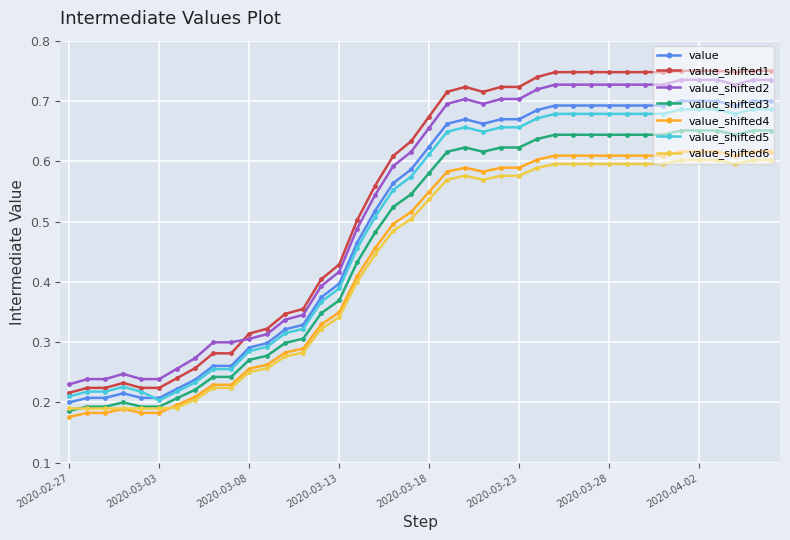

Does the chart have visible grid lines?

Yes